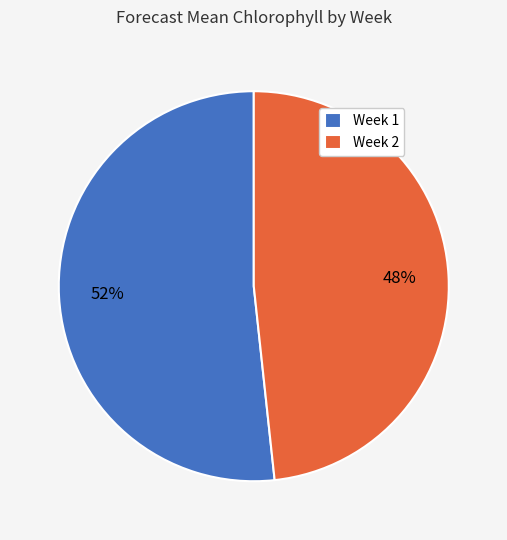

Which slice is the largest?

Week 1